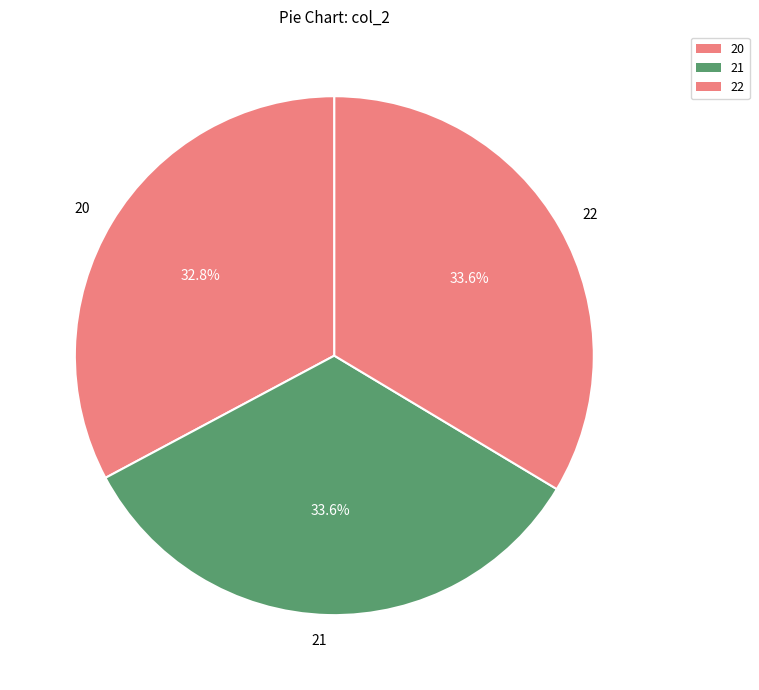

Is it true that 22 is 34% of the pie?

True